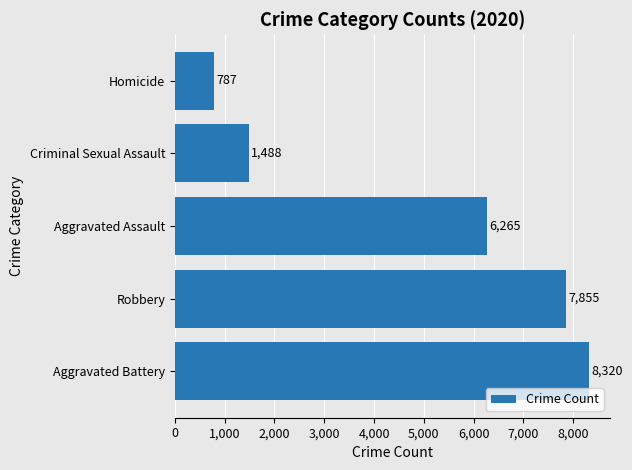

Rank the categories by value from lowest to highest.

Homicide, Criminal Sexual Assault, Aggravated Assault, Robbery, Aggravated Battery